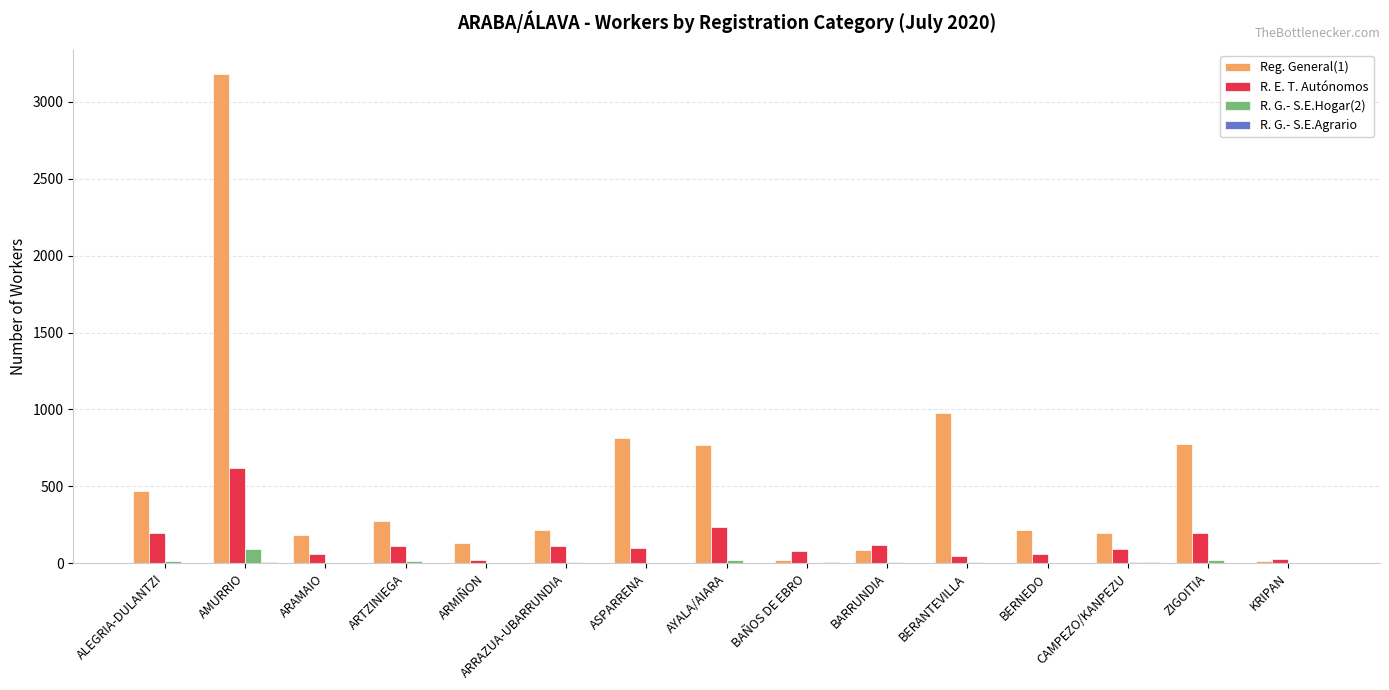

How many categories are shown in the chart?

15